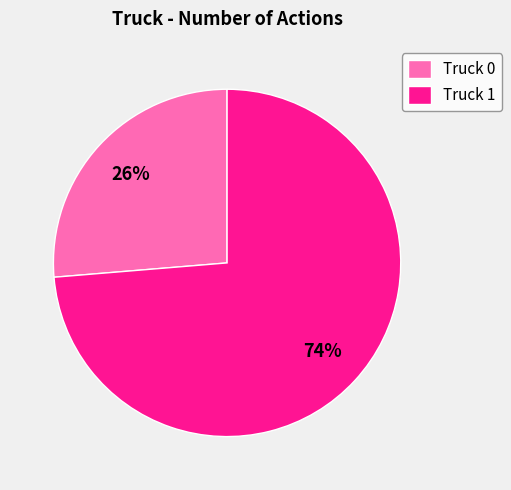

Which has a higher value, Truck 0 or Truck 1?

Truck 1